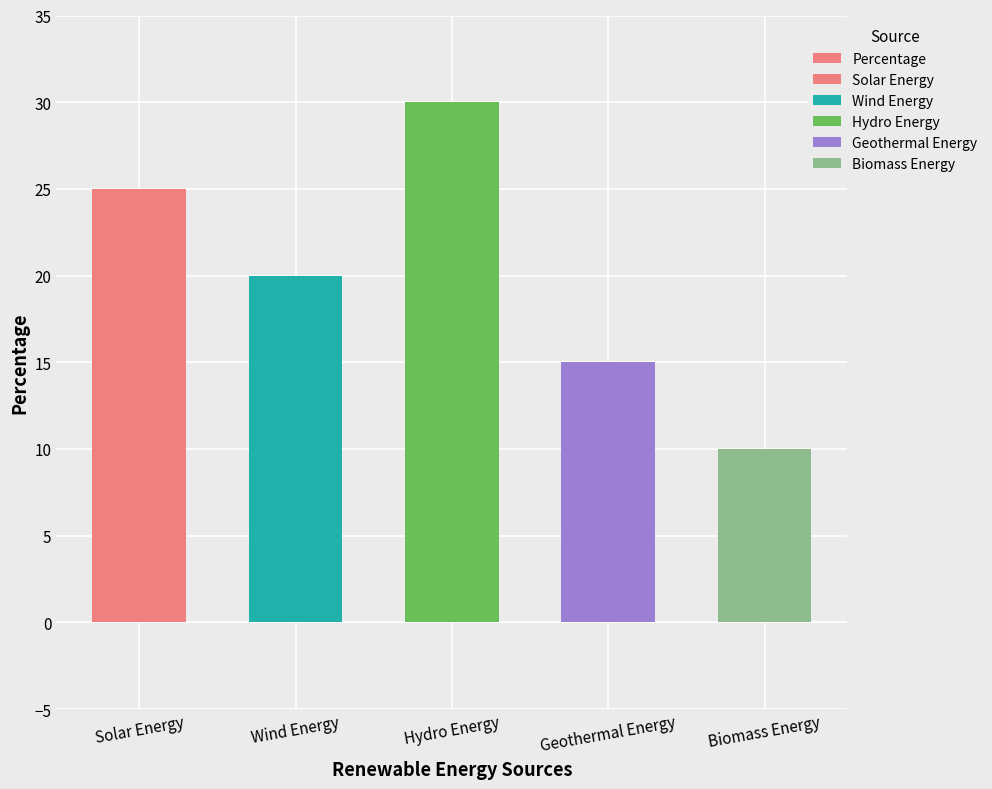

Reading left to right, list all the values displayed in this chart.

25	20	30	15	10